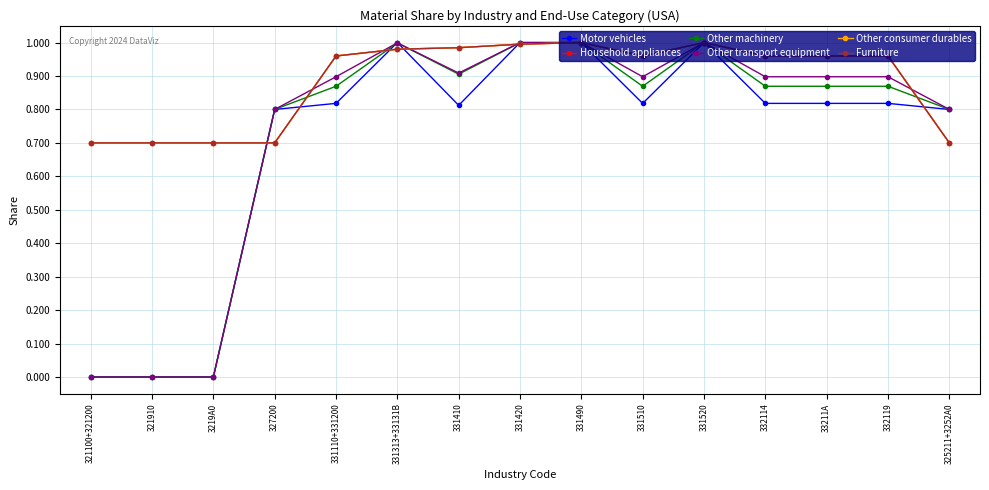

What is the approximate value of Furniture at 331313+33131B?

1.0